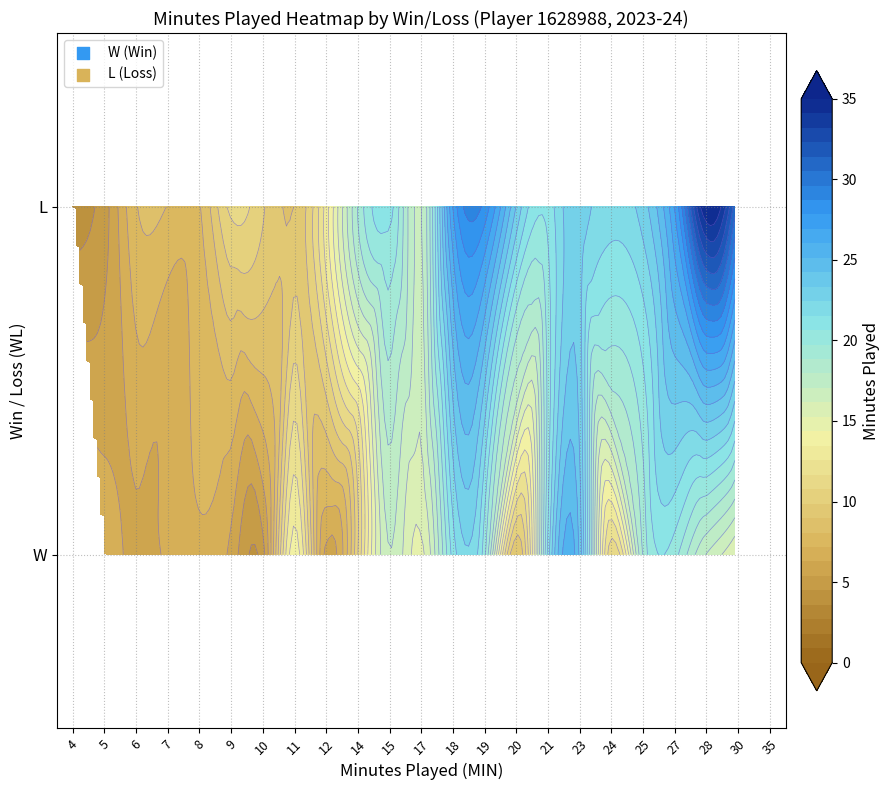

How many data points are above 15?

15